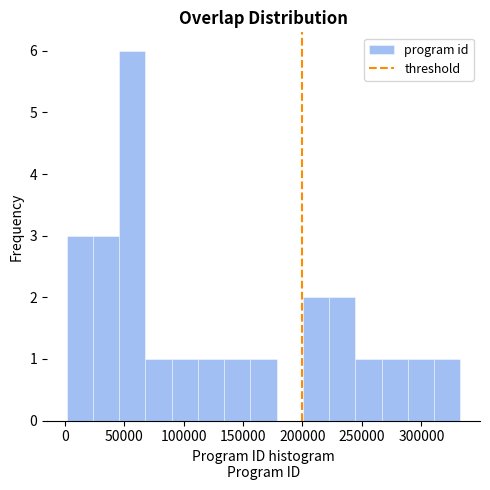

Over which range of the x-axis is the bar tallest?

45000 to 70000